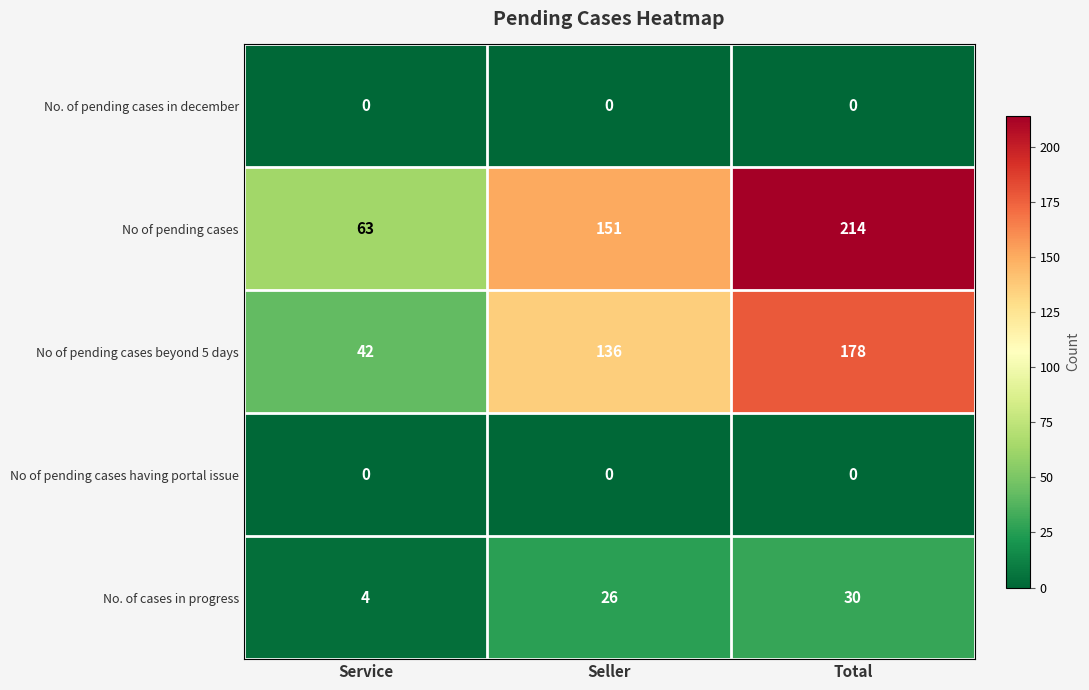

What is the difference between the maximum and minimum values in the No of pending cases series?

151